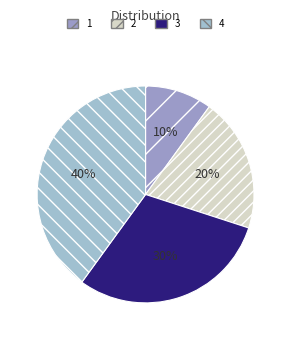

How much of the chart is everything except 4?

60.0%